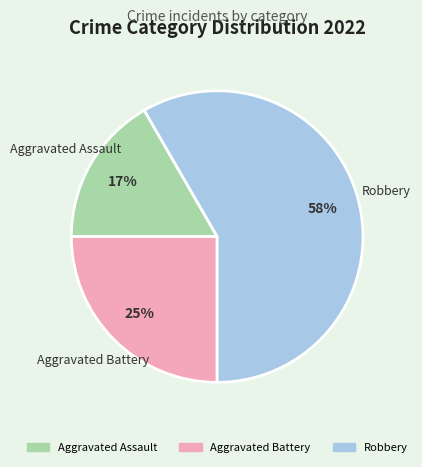

Is there a majority slice in this chart?

Yes